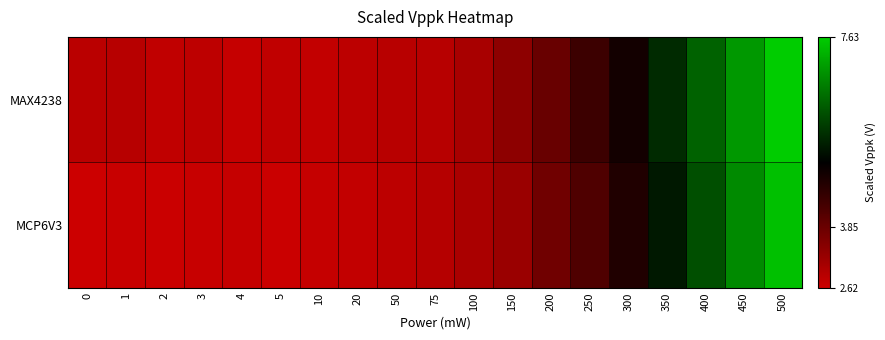

Reading left to right, list all the values displayed in this chart.

MAX4238: 0=2.9	1=2.9	2=2.8	3=2.8	4=2.7	5=2.8	10=2.8	20=2.8	50=2.9	75=2.9	100=3.1	150=3.4	200=3.8	250=4.4	300=4.9	350=5.6	400=6.3	450=7.0	500=7.6
MCP6V3: 0=2.6	1=2.7	2=2.6	3=2.7	4=2.7	5=2.7	10=2.7	20=2.8	50=2.8	75=2.9	100=3.0	150=3.2	200=3.8	250=4.2	300=4.7	350=5.4	400=6.1	450=6.8	500=7.5